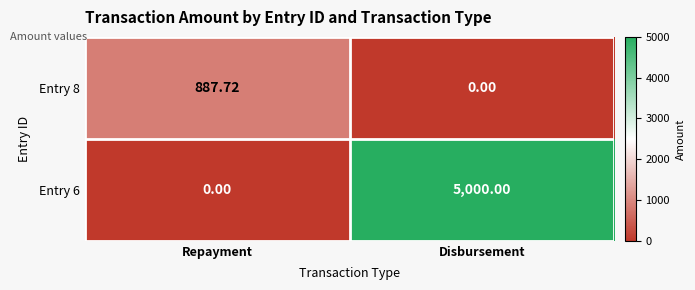

Which series has the widest spread of values?

Entry 6